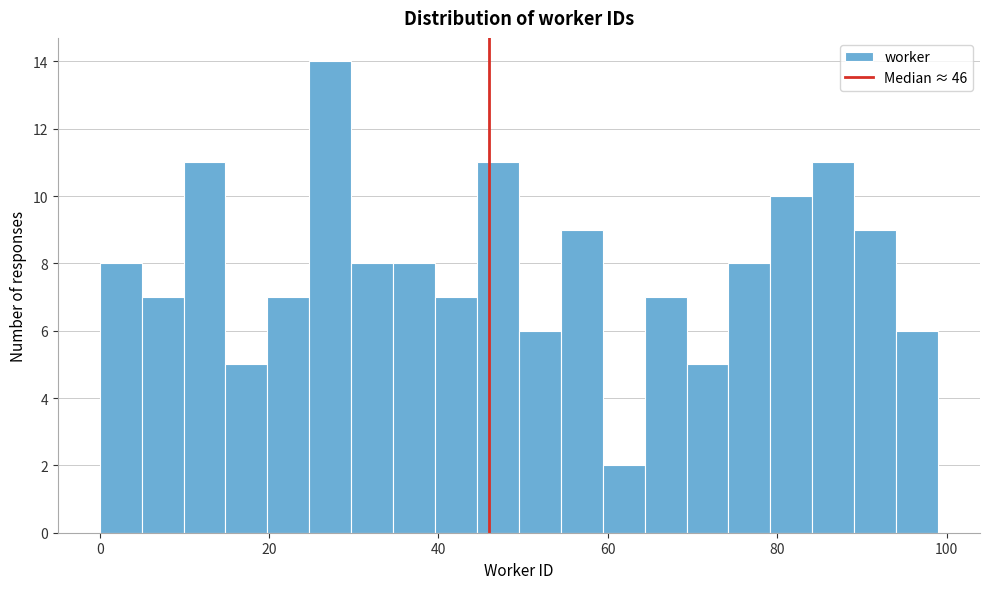

Around what value on the x-axis is the tallest bar? Give the approximate position of its centre, as read against the axis.

28